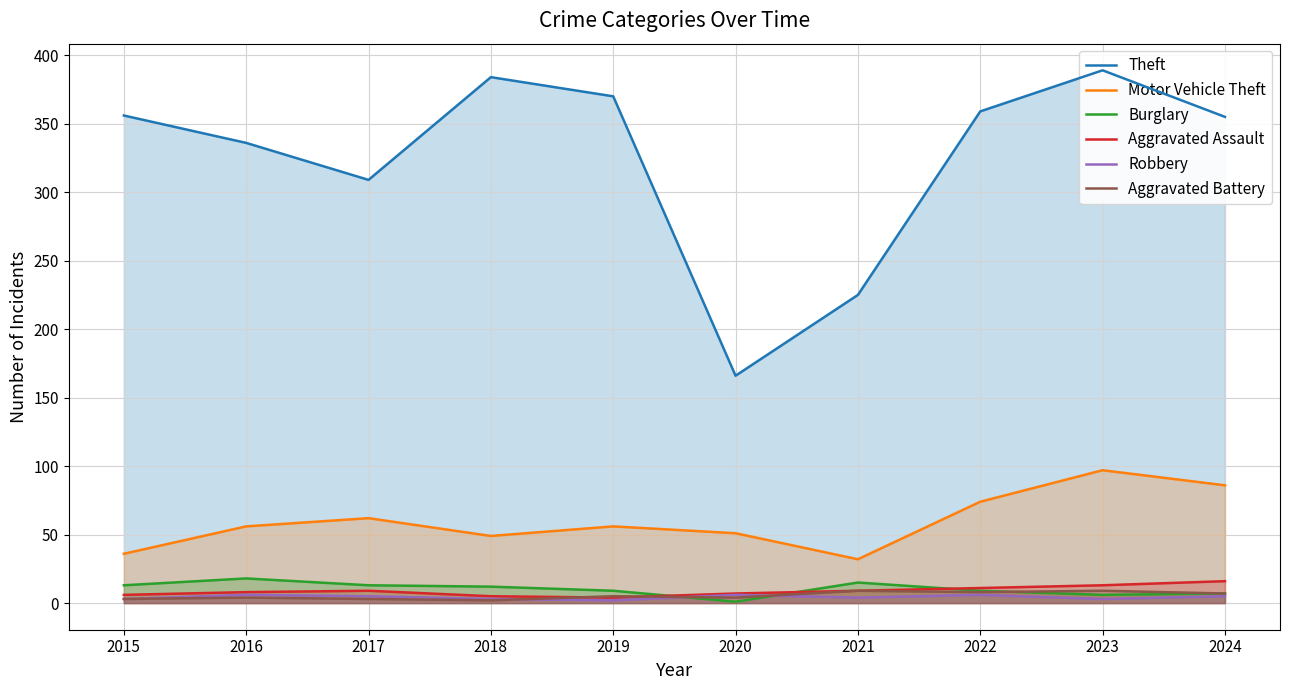

Reading left to right, list all the values displayed in this chart.

Theft: 2015=356	2016=336	2017=309	2018=384	2019=370	2020=166	2021=225	2022=359	2023=389	2024=355
Motor Vehicle Theft: 2015=36	2016=56	2017=62	2018=49	2019=56	2020=51	2021=32	2022=74	2023=97	2024=86
Burglary: 2015=13	2016=18	2017=13	2018=12	2019=9	2020=1	2021=15	2022=9	2023=6	2024=7
Aggravated Assault: 2015=6	2016=8	2017=9	2018=5	2019=4	2020=7	2021=9	2022=11	2023=13	2024=16
Robbery: 2015=3	2016=6	2017=5	2018=3	2019=2	2020=6	2021=4	2022=6	2023=3	2024=5
Aggravated Battery: 2015=3	2016=4	2017=3	2018=2	2019=5	2020=4	2021=9	2022=8	2023=9	2024=7